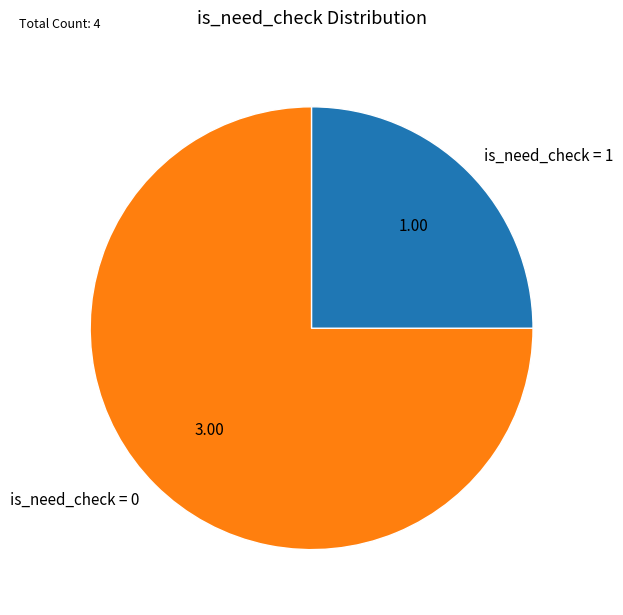

Approximately how many times larger is the value at is_need_check = 1 compared to is_need_check = 0?

0.3